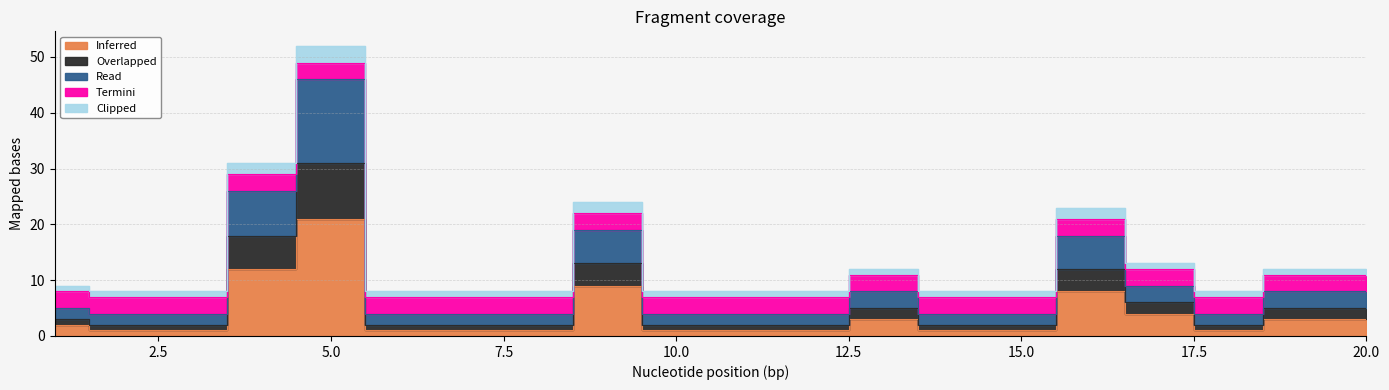

Is the value of Overlapped at 6 greater than the value of Read at 15?

No